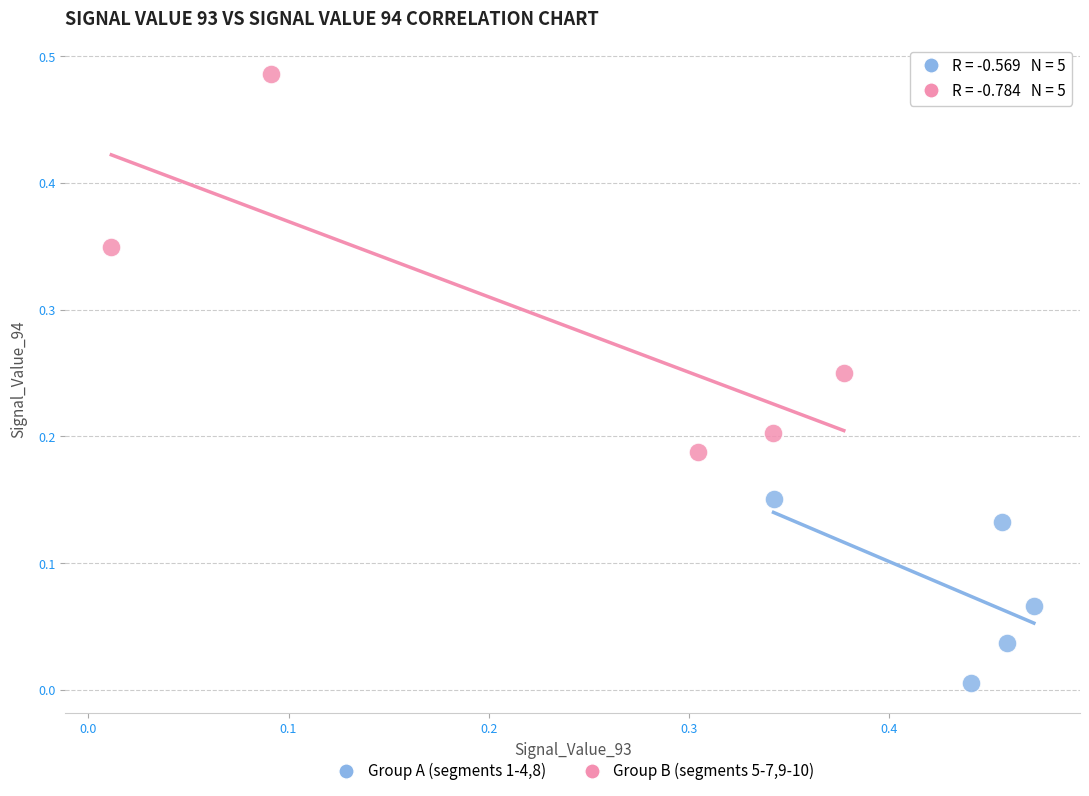

Which series reaches the minimum Y coordinate?

Group A (segments 1-4,8)